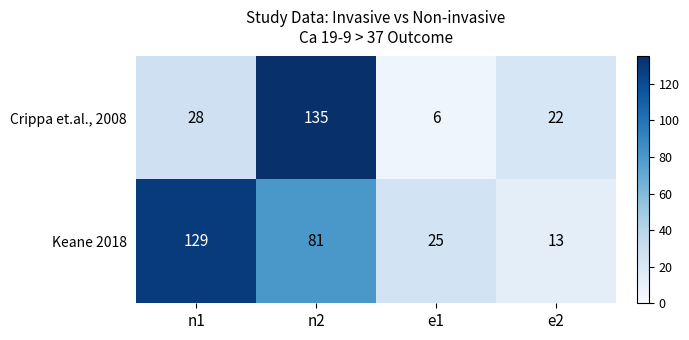

Between n1 and n2, which series saw the biggest shift?

Crippa et.al., 2008